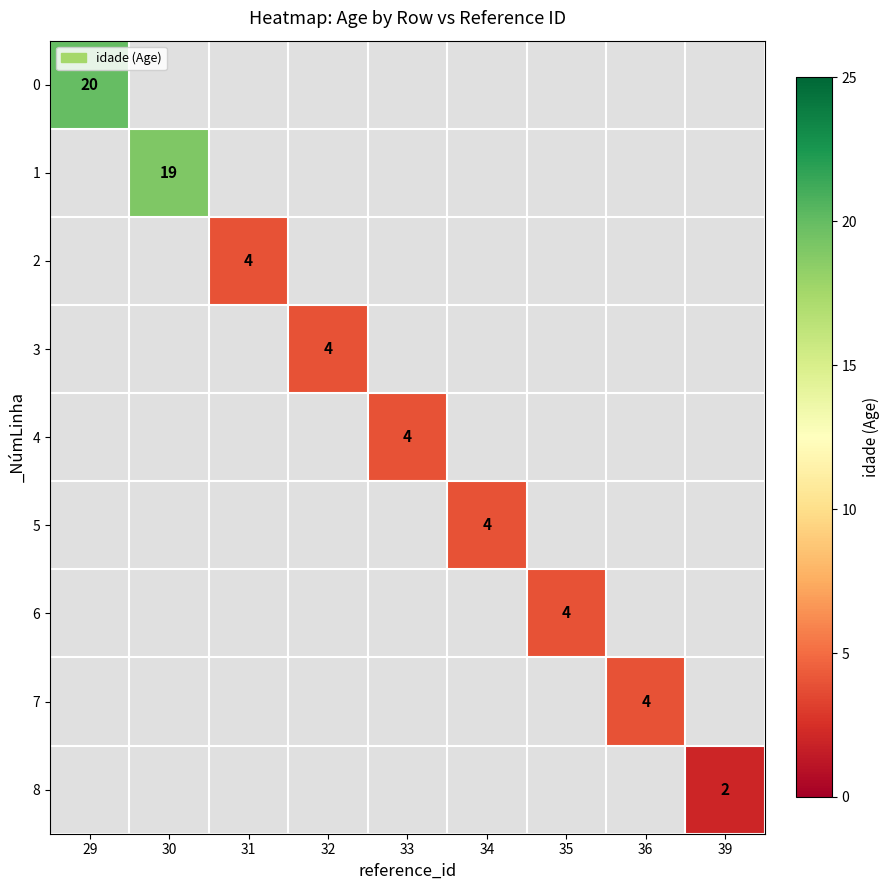

What is the greatest value displayed?

20.0